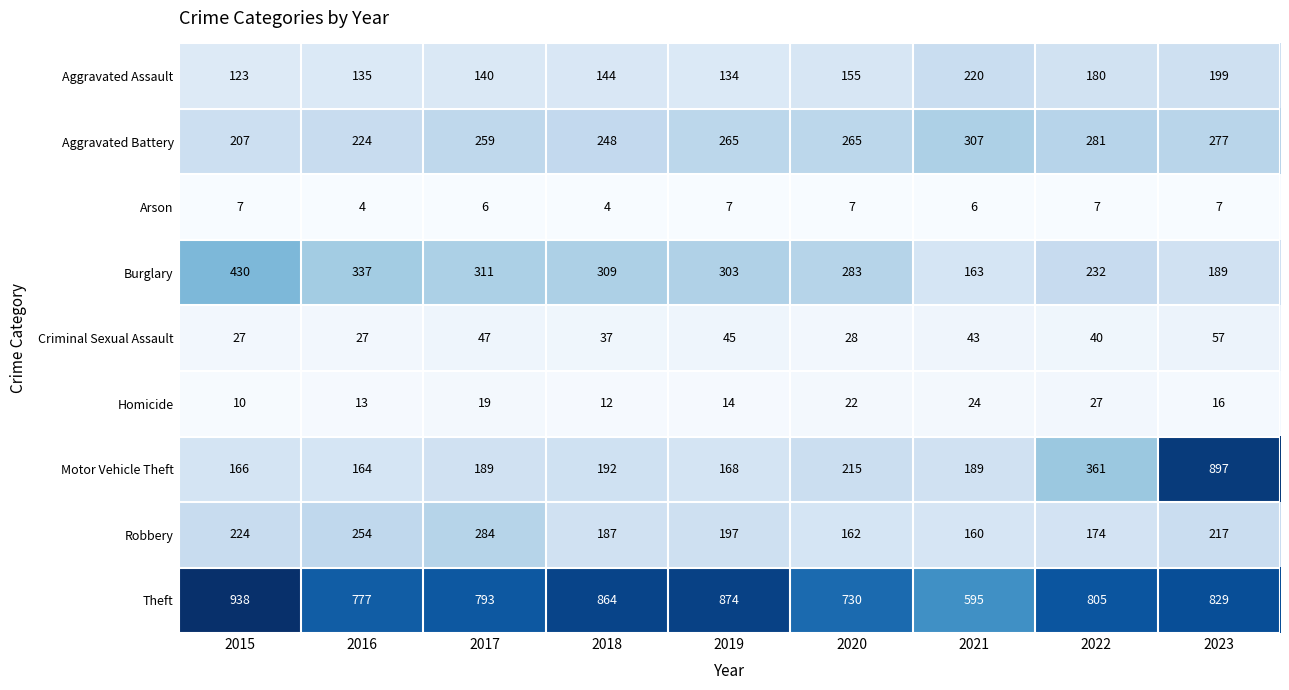

How many series are shown in this chart?

9